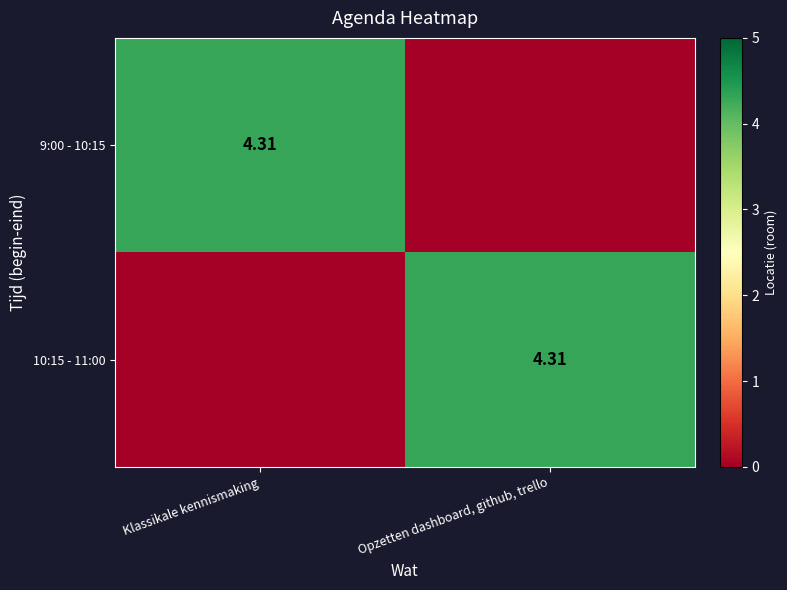

What is the difference between the 9:00 - 10:15 values at Klassikale kennismaking and Opzetten dashboard, github, trello?

4.3